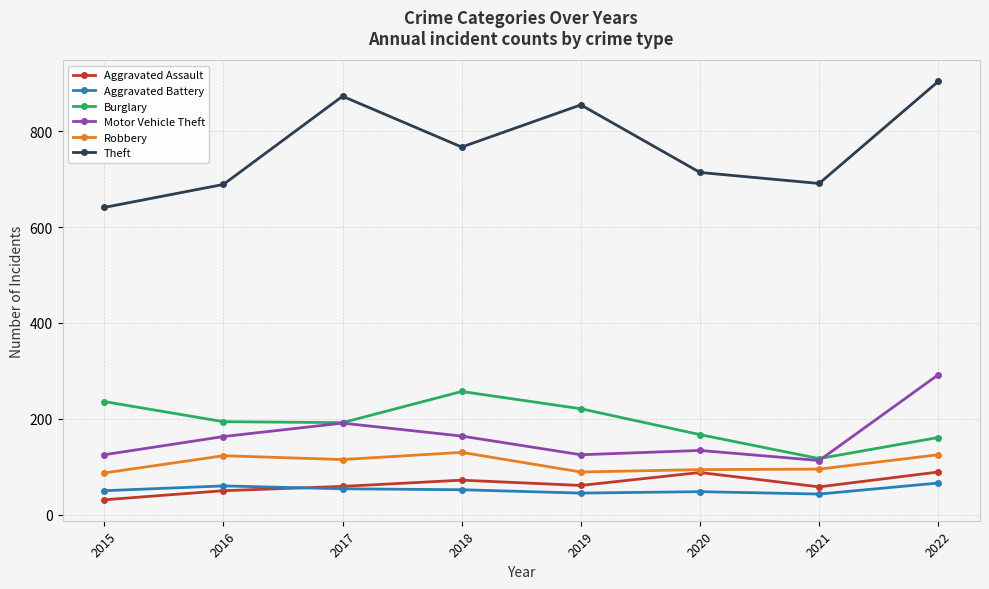

The value of Theft at 2016 is 689. True or false?

True